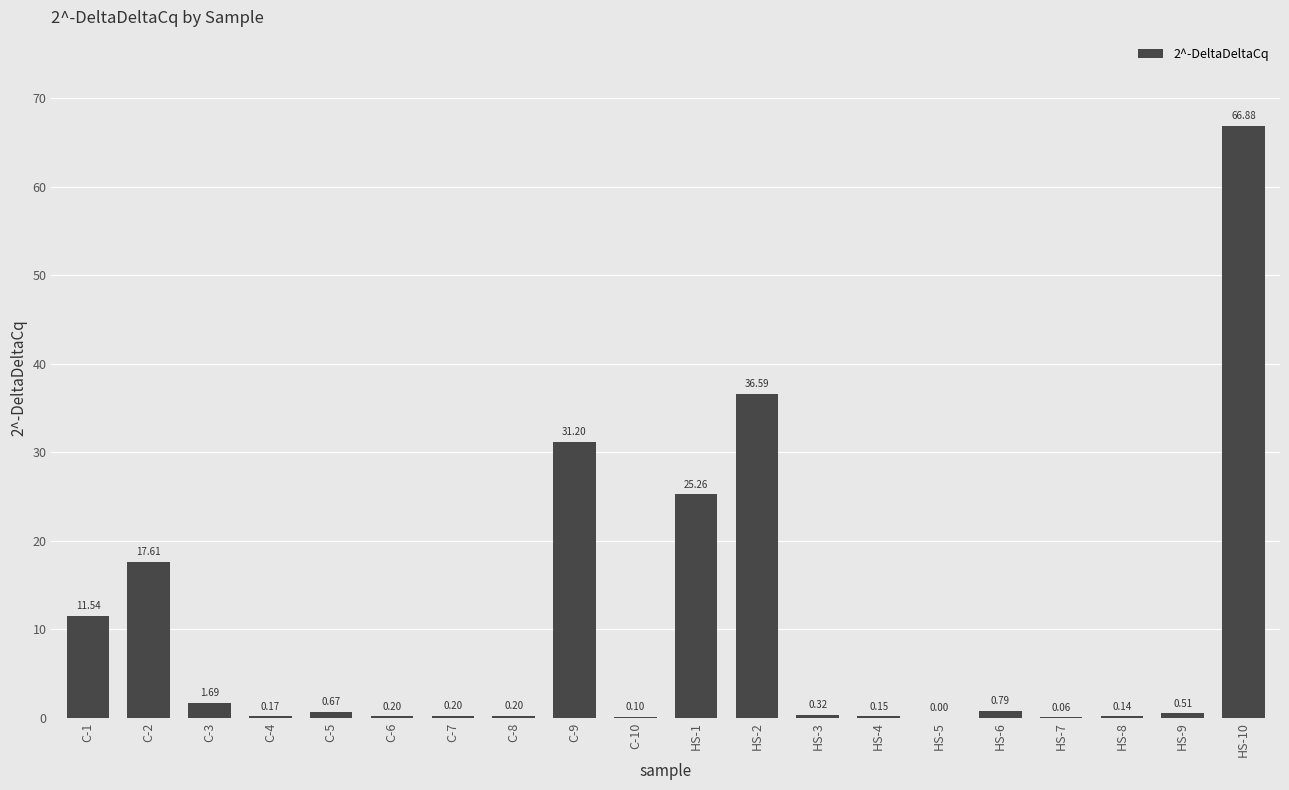

Which has a higher value, C-4 or C-8?

C-8